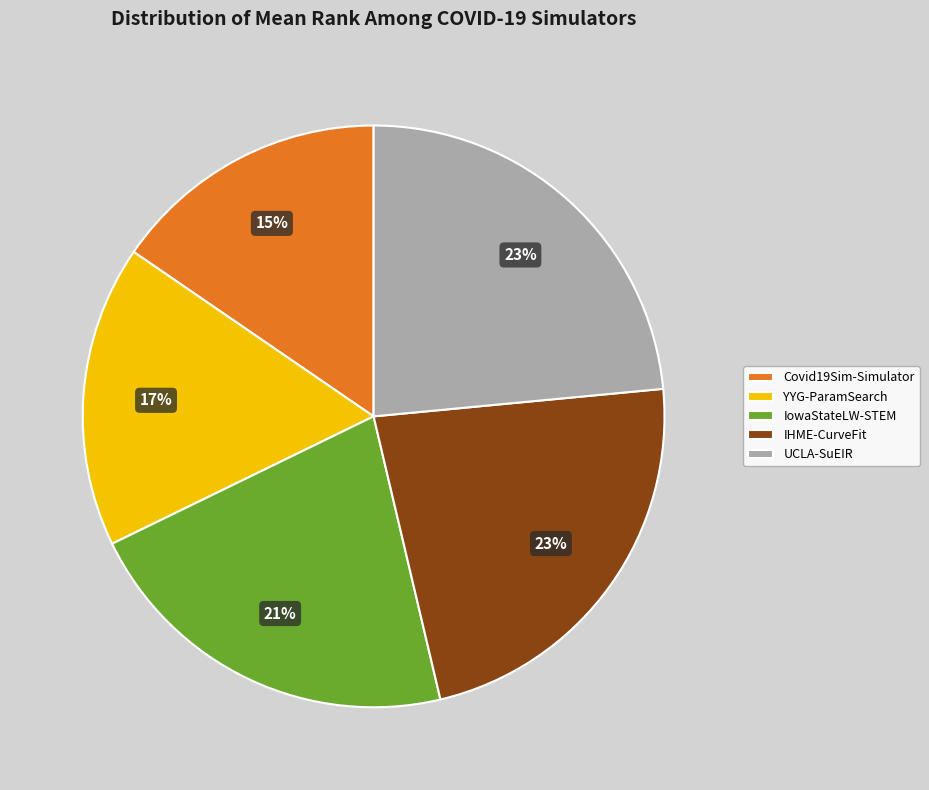

To the nearest percent, what is the average slice percentage?

20%